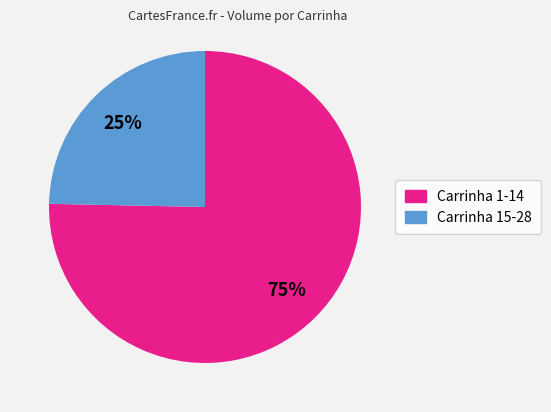

Does any single category account for the majority?

Yes